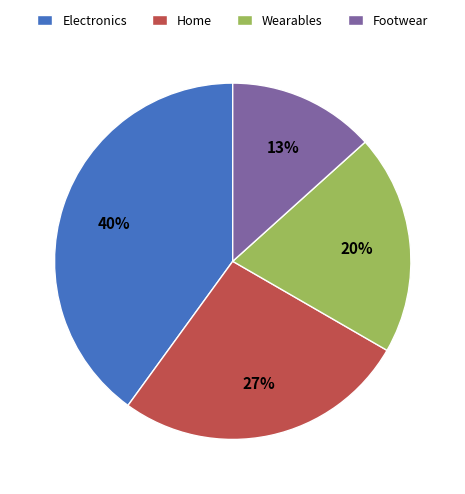

To the nearest percent, what percentage of the pie is Wearables?

20%